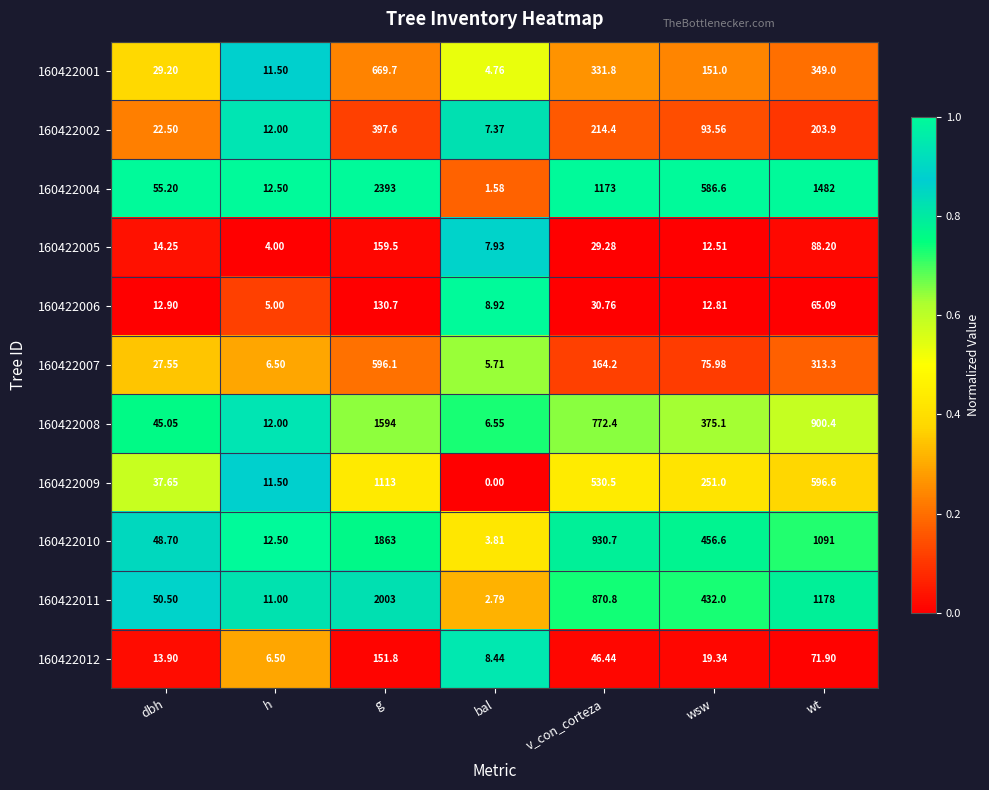

Which series has the largest range (max minus min)?

160422004